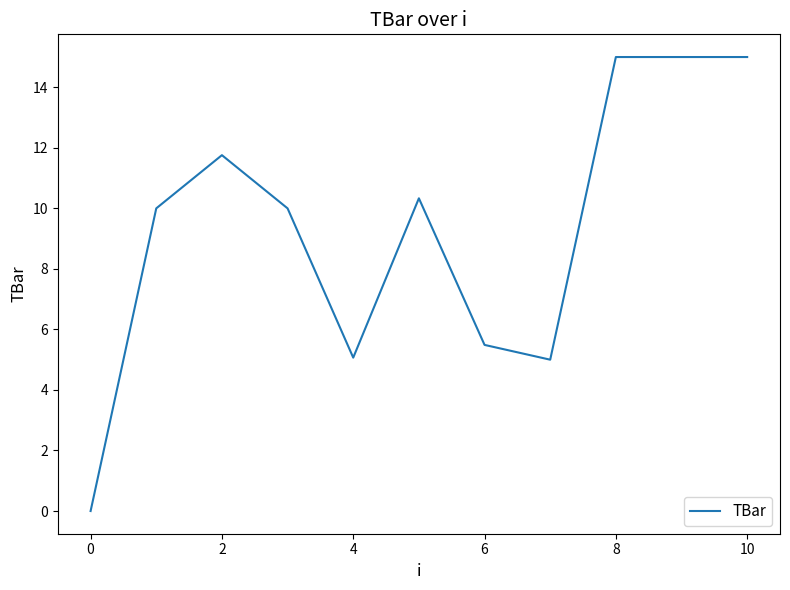

What is the greatest value displayed?

15.0